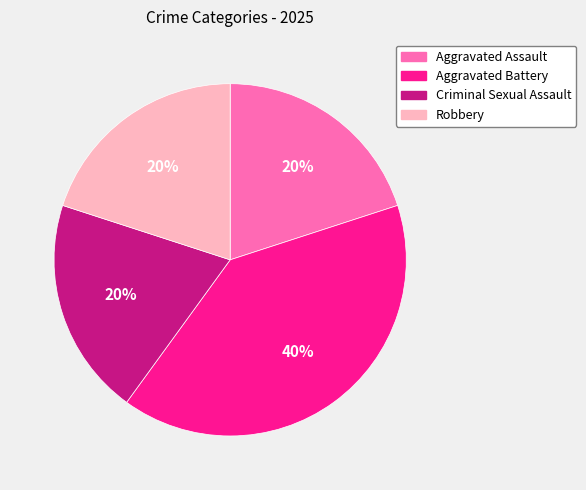

Do Aggravated Assault and Criminal Sexual Assault together represent more than half of the pie?

No